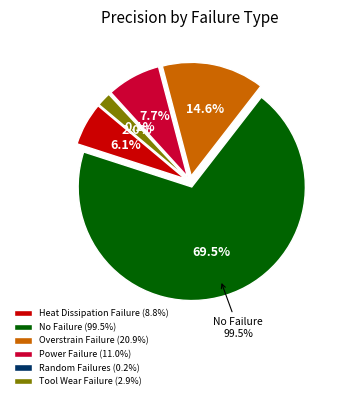

True or false: Power Failure accounts for 1% of the total.

False